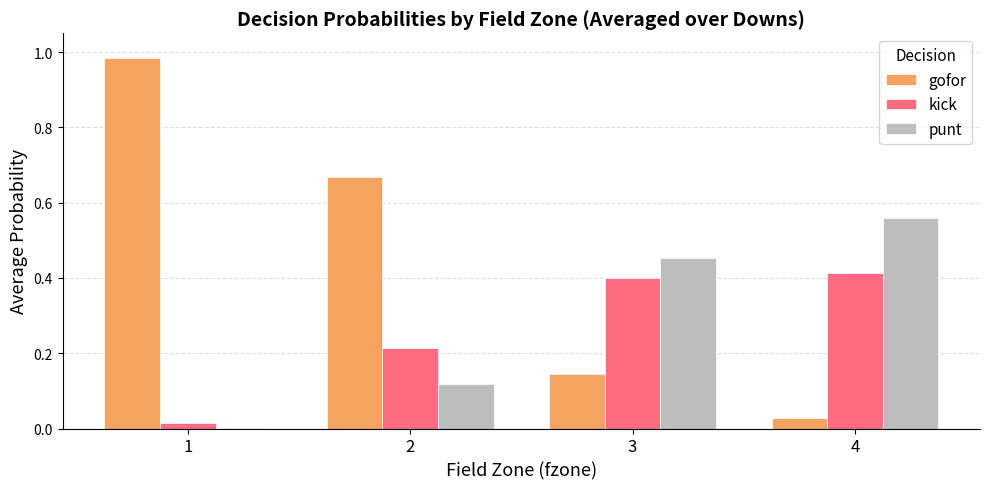

True or false: kick has a value of 0.4 at 3.

True